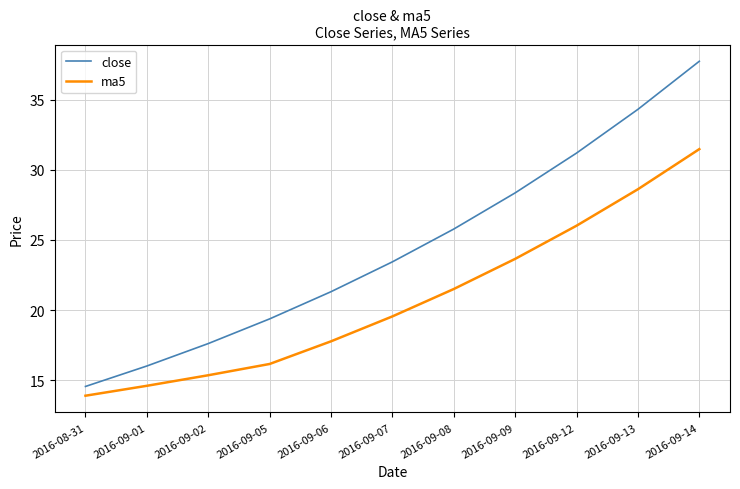

What is the difference between the close values at 2016-09-07 and 2016-09-13?

10.9